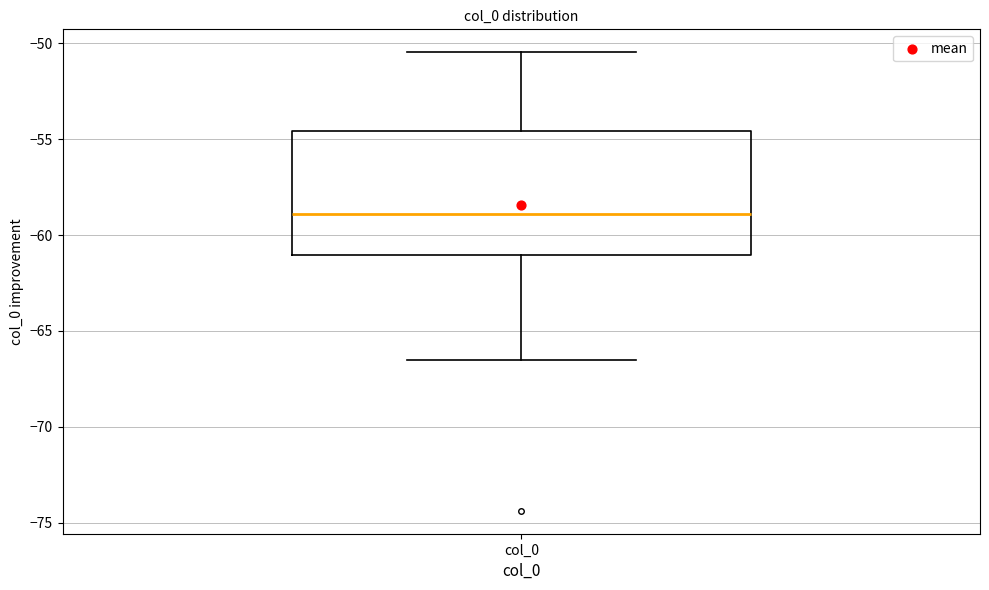

Transcribe this box plot: give where the median line is, the range the box spans, and where the two whiskers end, as read against the y-axis. The values are not printed on the chart, so give them approximately, as read against the axis.

median -59.0, box -61.0 to -54.5, whiskers -66.5 to -50.5